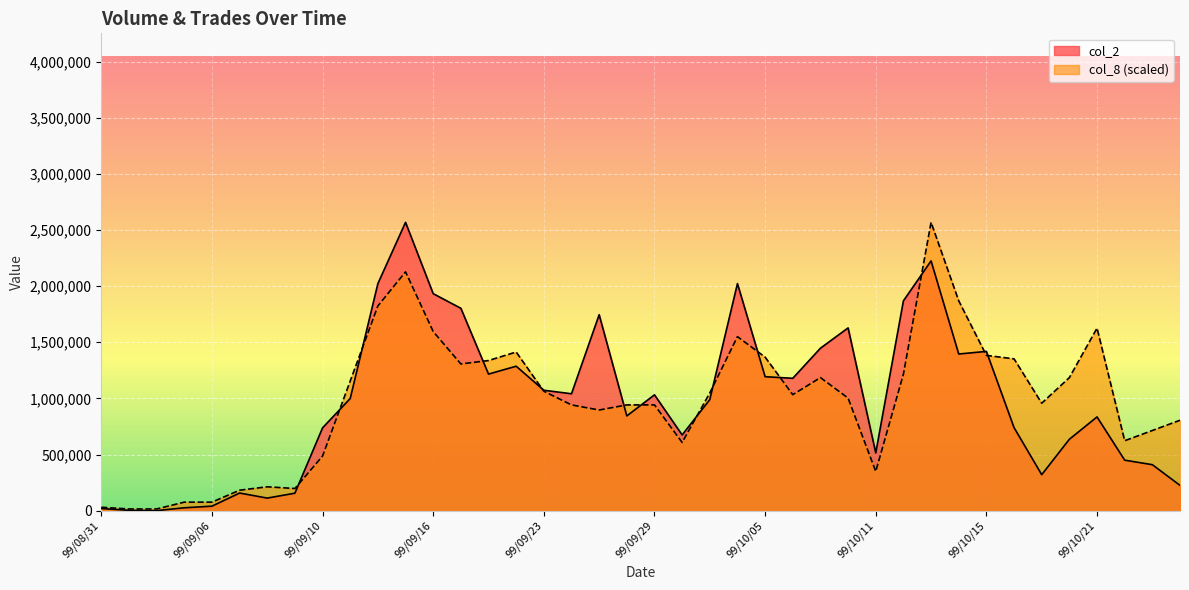

Which label corresponds to the largest value in the chart?

99/09/15